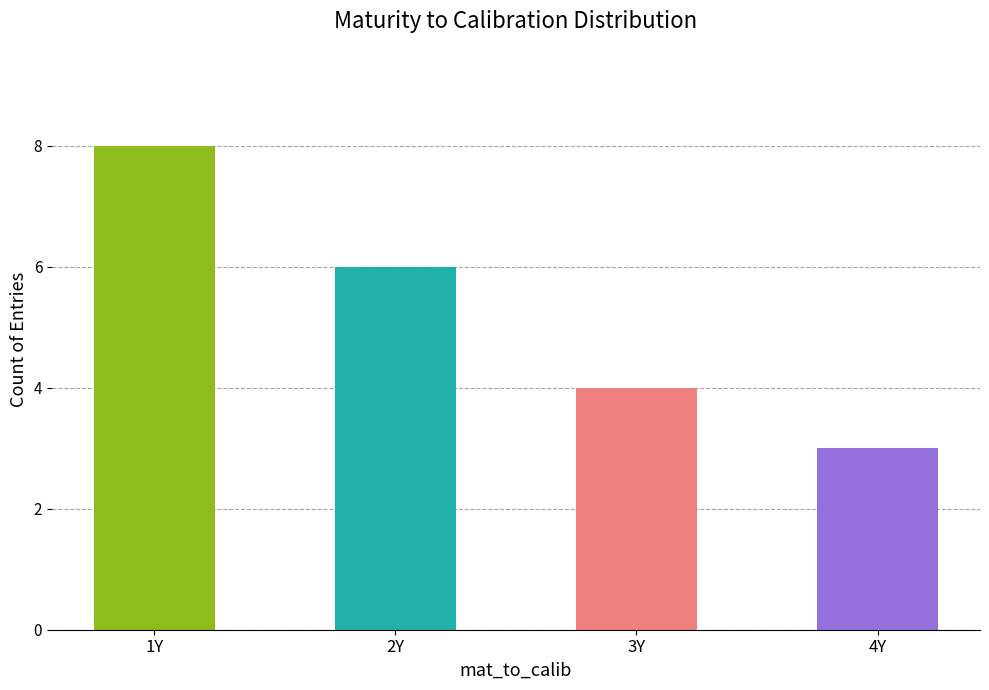

What is the difference between the second highest and second lowest values?

2